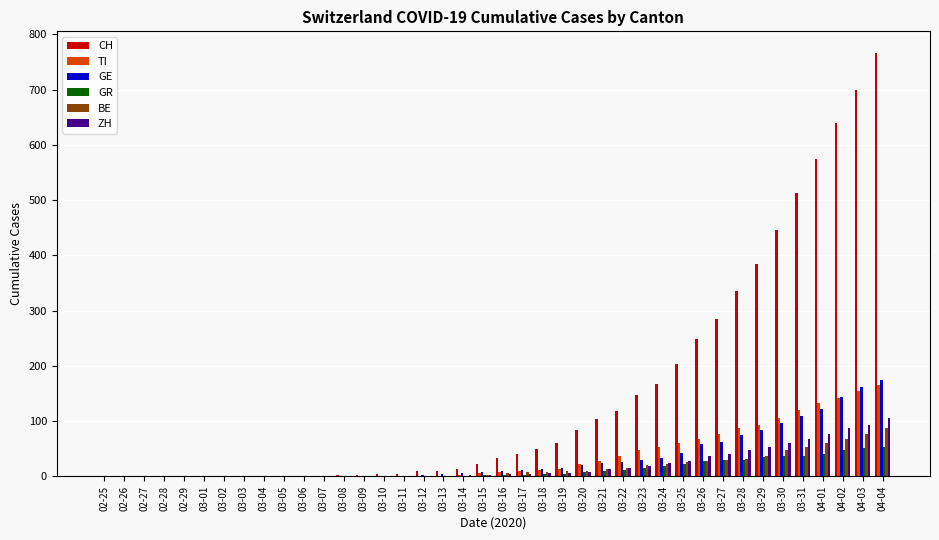

Which category has the highest value in the ZH series?

04-04